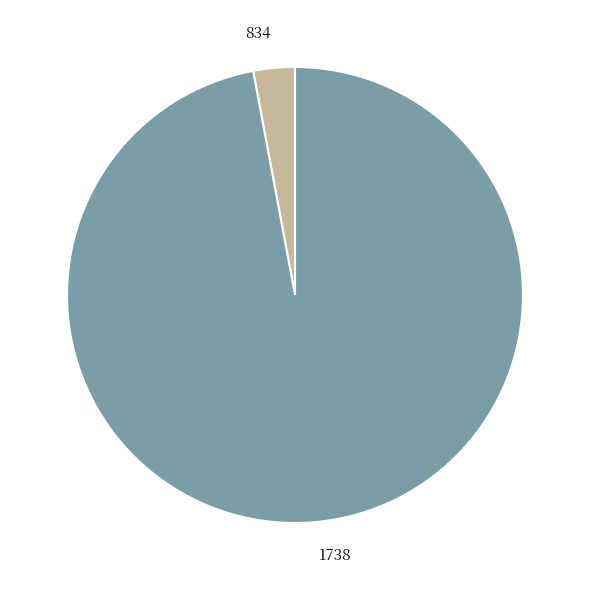

Is it true that 834 is 14% of the pie?

False